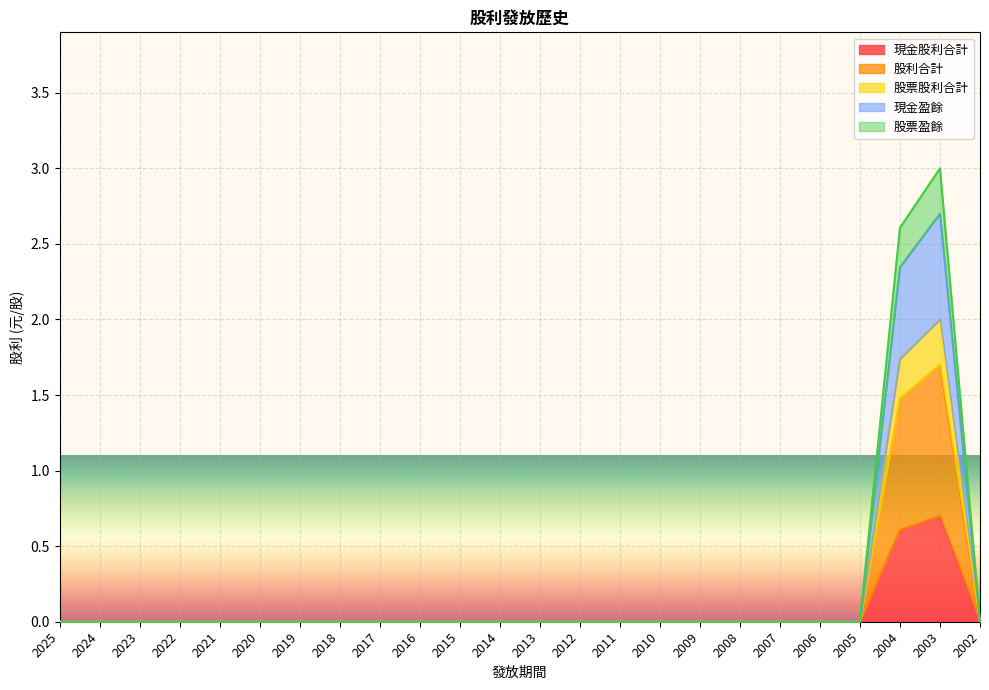

List the labels in order of 現金盈餘 value, smallest first.

2025, 2024, 2023, 2022, 2021, 2020, 2019, 2018, 2017, 2016, 2015, 2014, 2013, 2012, 2011, 2010, 2009, 2008, 2007, 2006, 2005, 2002, 2004, 2003